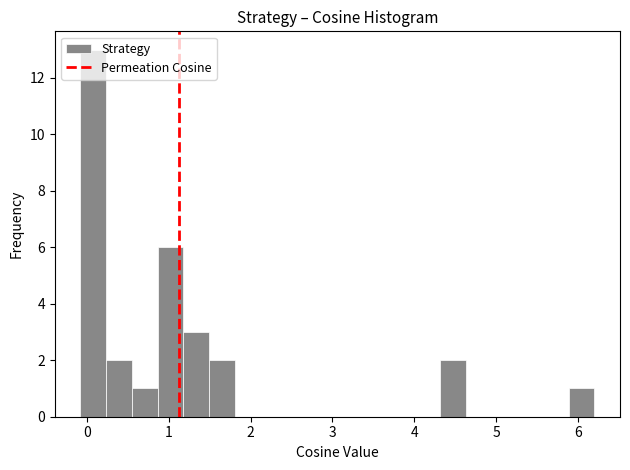

Around what value on the x-axis is the tallest bar? Give the approximate position of its centre, as read against the axis.

0.1